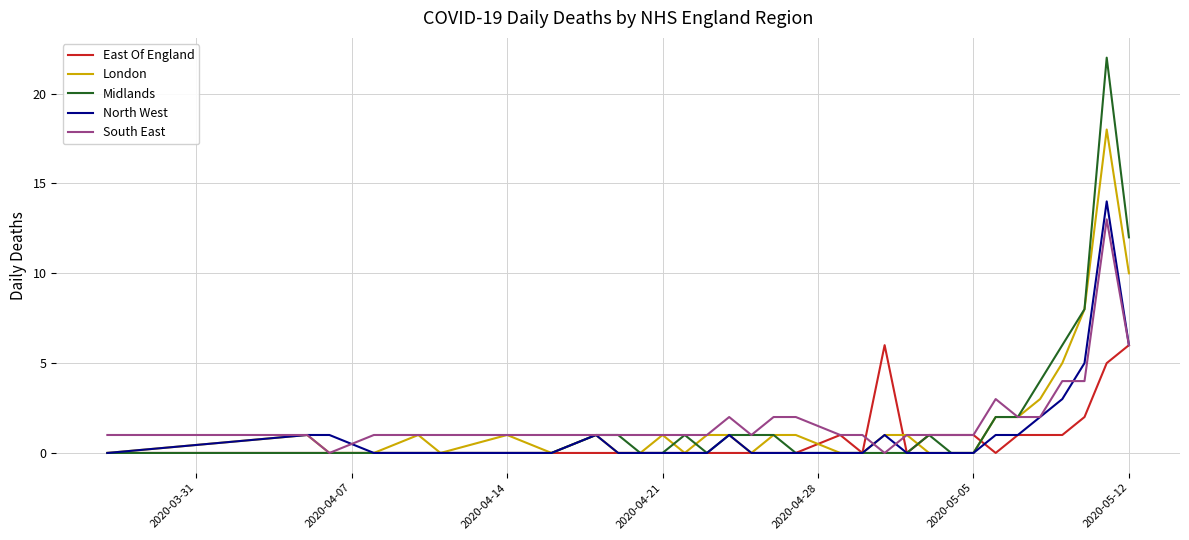

Which series has the widest spread of values?

Midlands